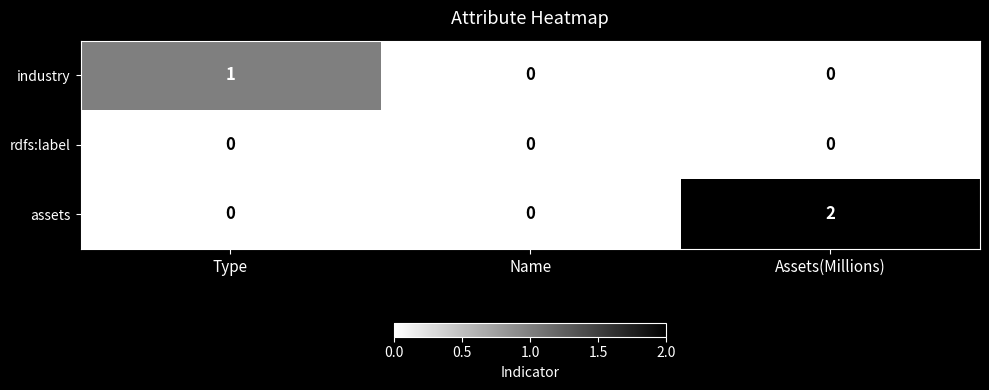

What is the total value across all series at Type?

1